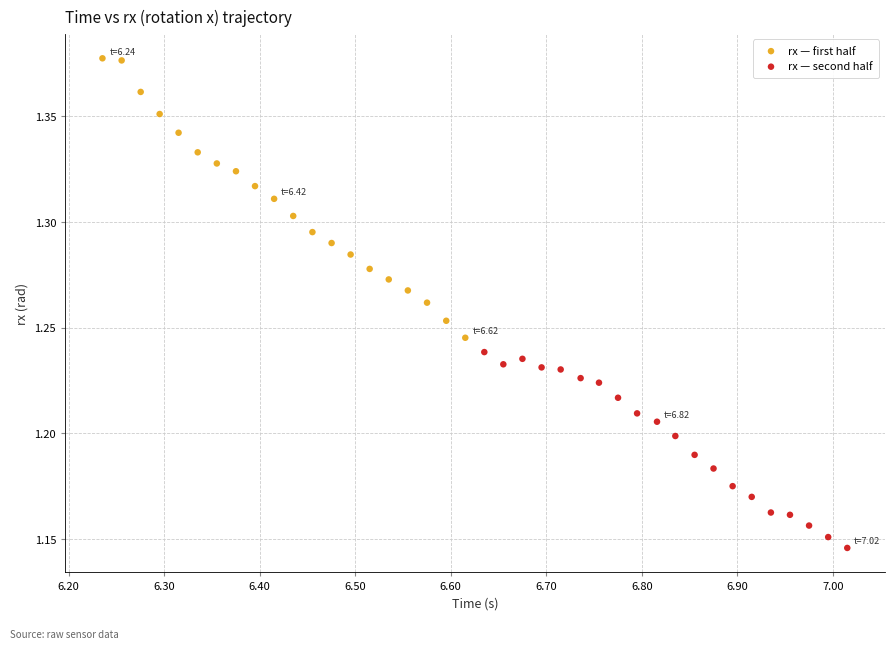

Which series reaches the maximum Y coordinate?

rx — first half